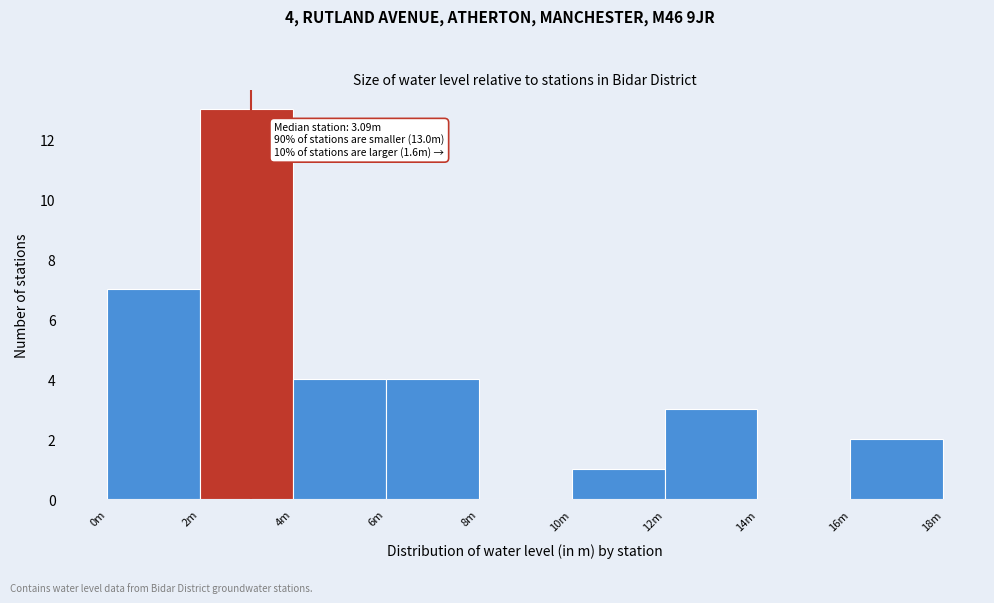

Reading left to right, list all the values displayed in this chart.

0m=7	2m=13	4m=4	6m=4	8m=0	10m=1	12m=3	14m=0	16m=2